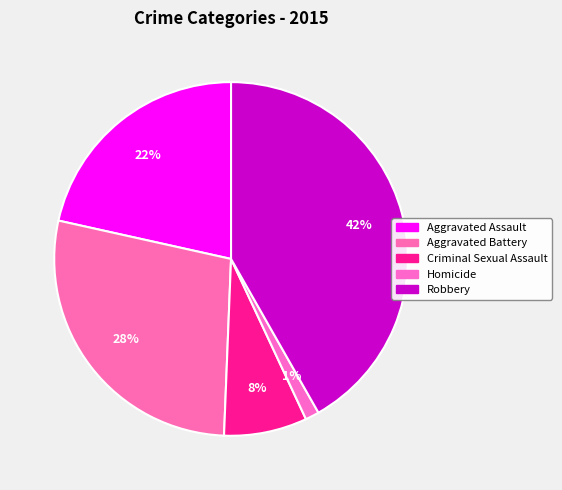

To the nearest percent, what portion does Homicide represent?

1%